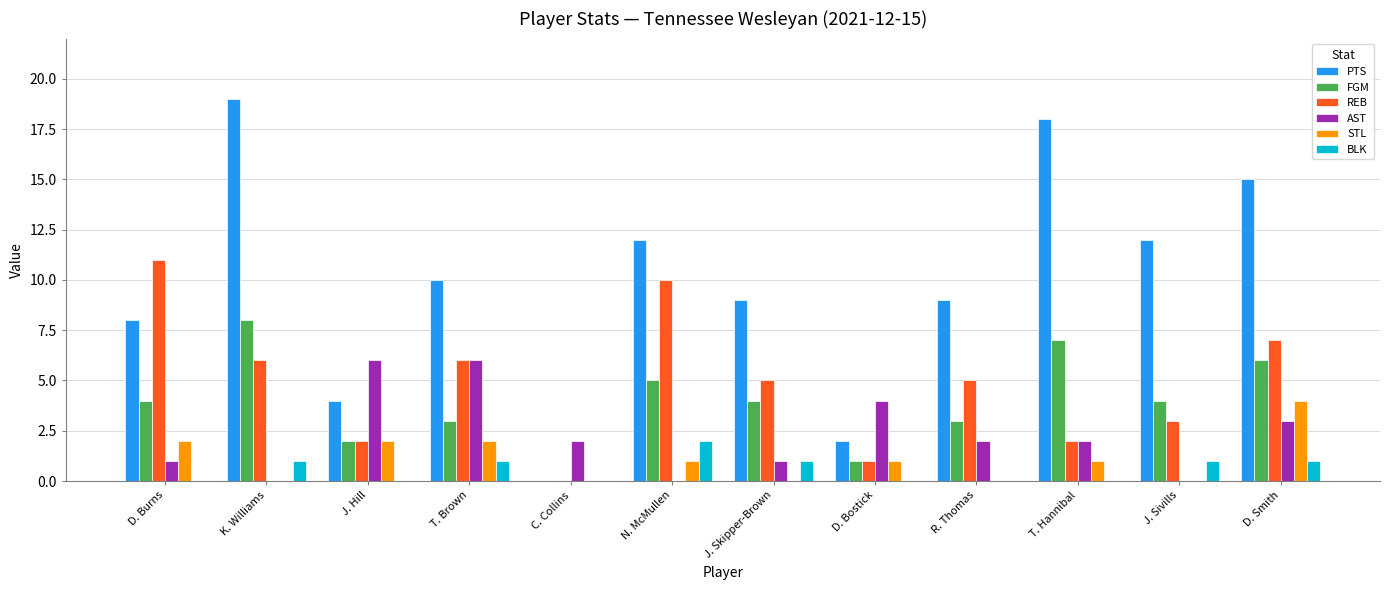

Reading left to right, what are all the values shown in this chart?

PTS: 8	19	4	10	0	12	9	2	9	18	12	15
FGM: 4	8	2	3	0	5	4	1	3	7	4	6
REB: 11	6	2	6	0	10	5	1	5	2	3	7
AST: 1	0	6	6	2	0	1	4	2	2	0	3
STL: 2	0	2	2	0	1	0	1	0	1	0	4
BLK: 0	1	0	1	0	2	1	0	0	0	1	1